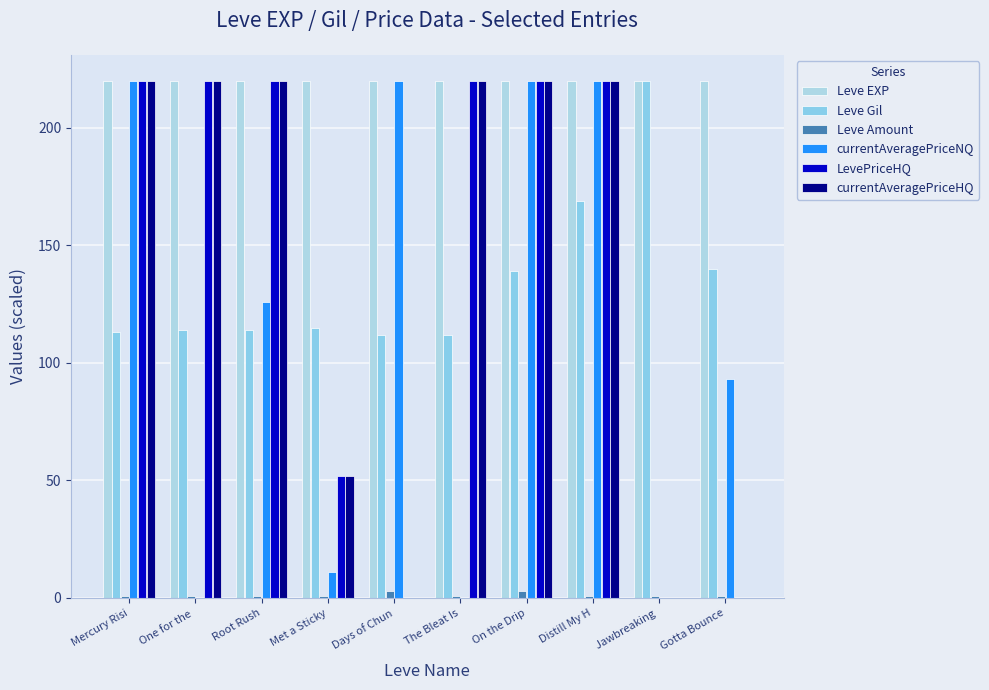

Which has a higher value, One for the  or Root Rush?

One for the 